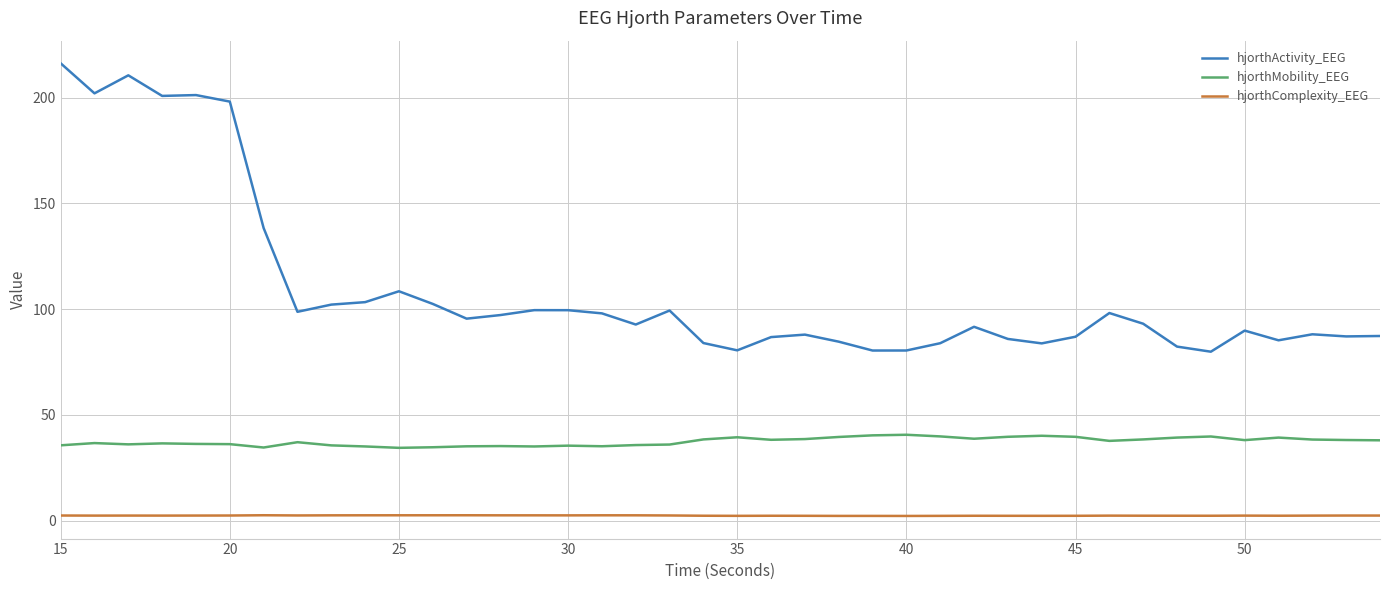

True or false: hjorthComplexity_EEG and hjorthActivity_EEG cross at least once.

False